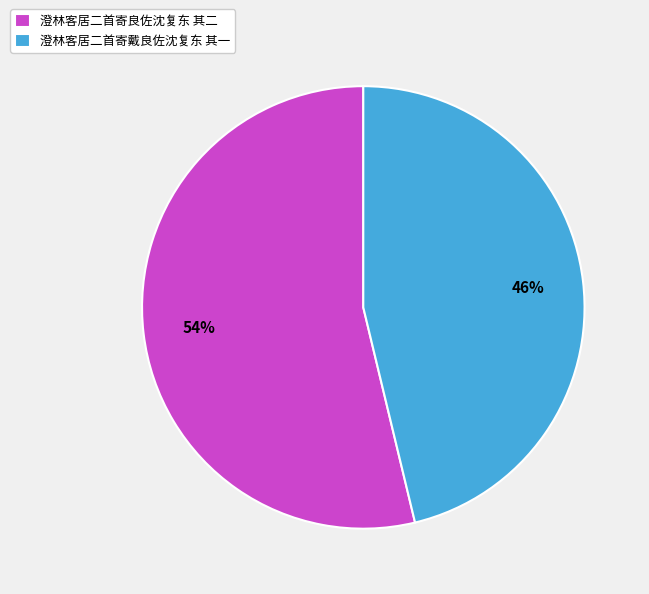

Which category has the biggest portion of the pie?

澄林客居二首寄良佐沈复东 其二